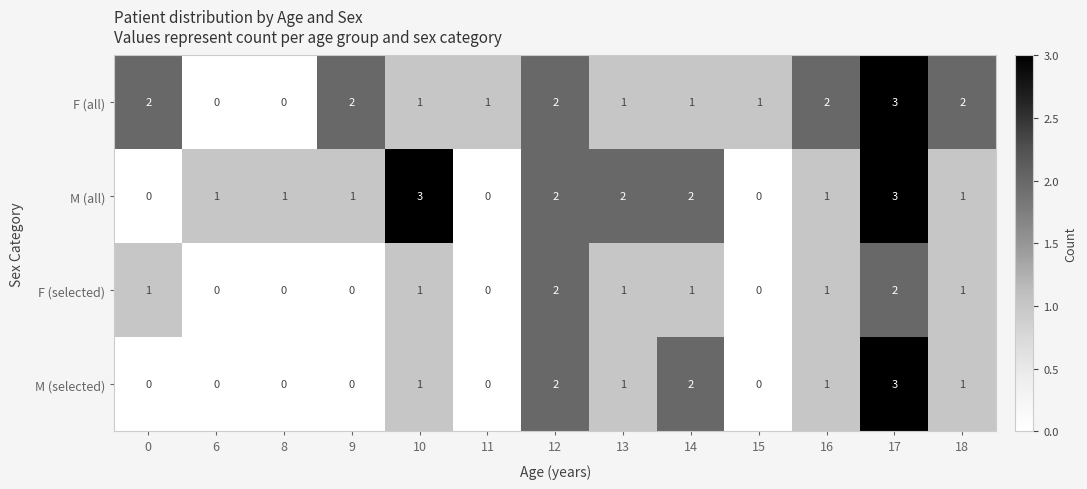

Count the number of data series in this chart.

4